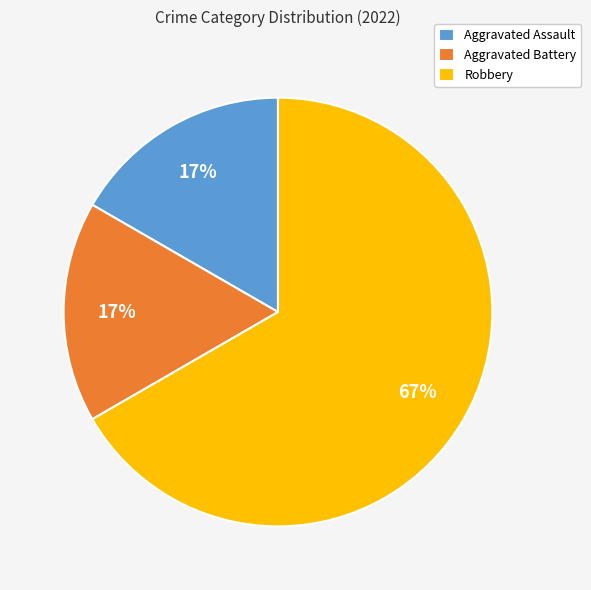

To the nearest percent, what is the difference between the largest and smallest slice percentages?

50%